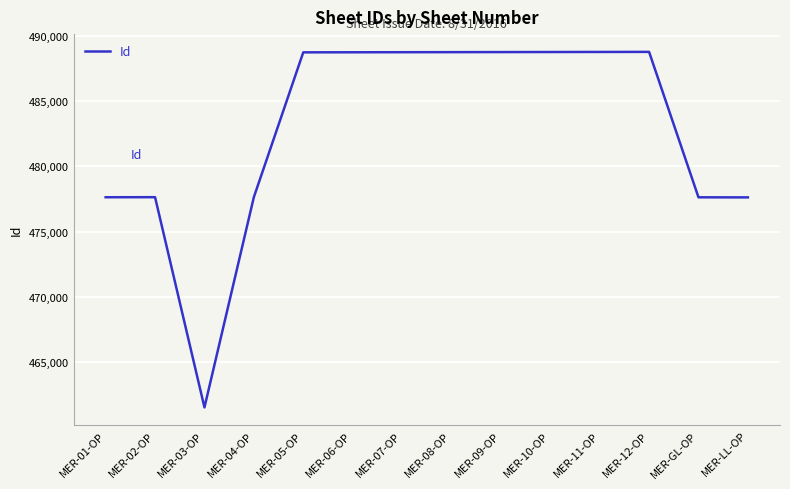

What is the sum of all values?

6759797